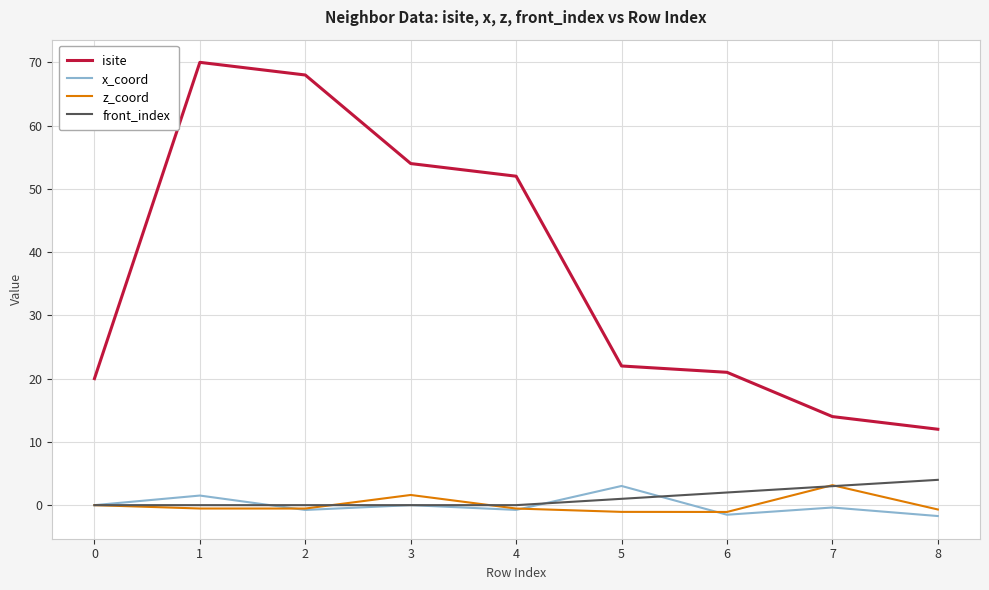

Which series changed the most between 2 and 4?

isite